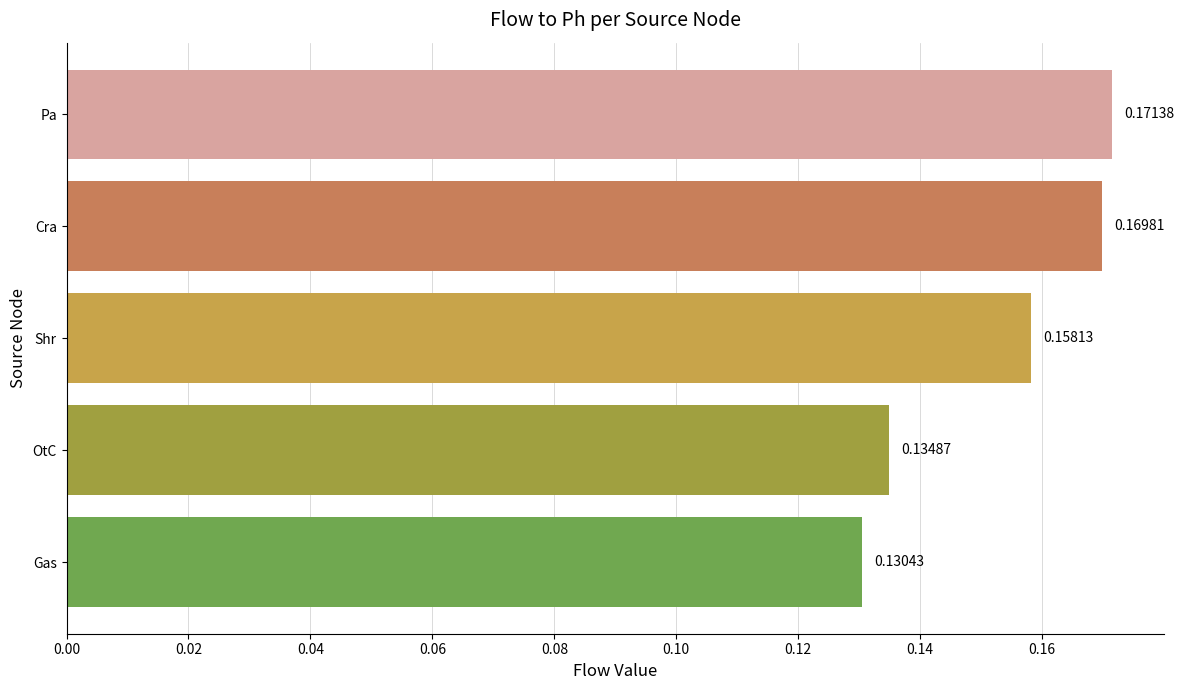

What is the sum of all values?

0.8